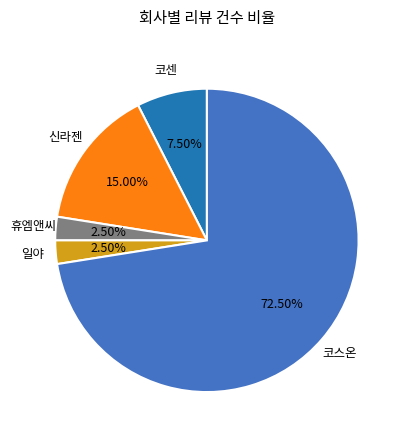

Does 코스온 represent more than half of the total?

Yes